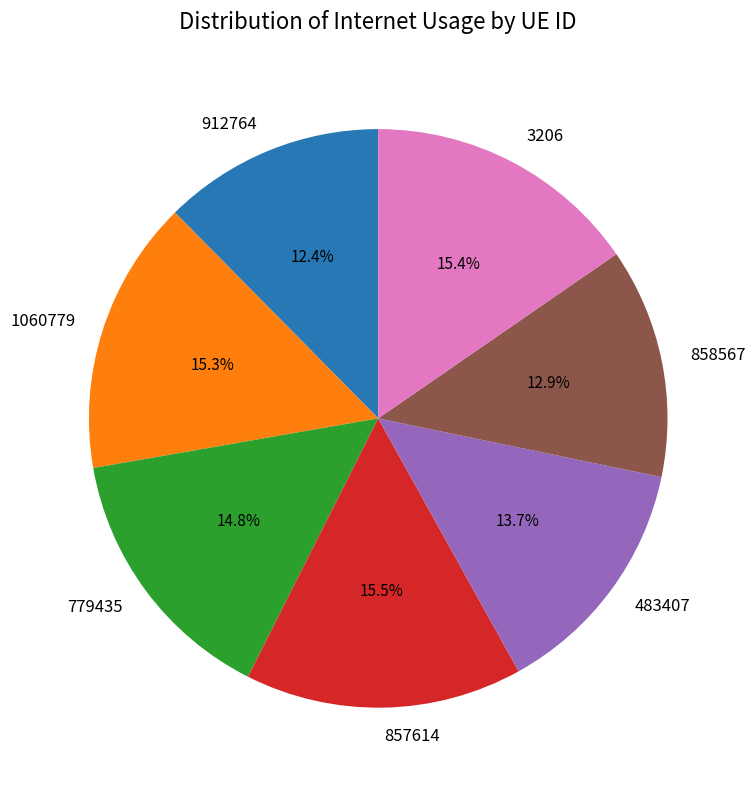

How many slices are in this pie chart?

7